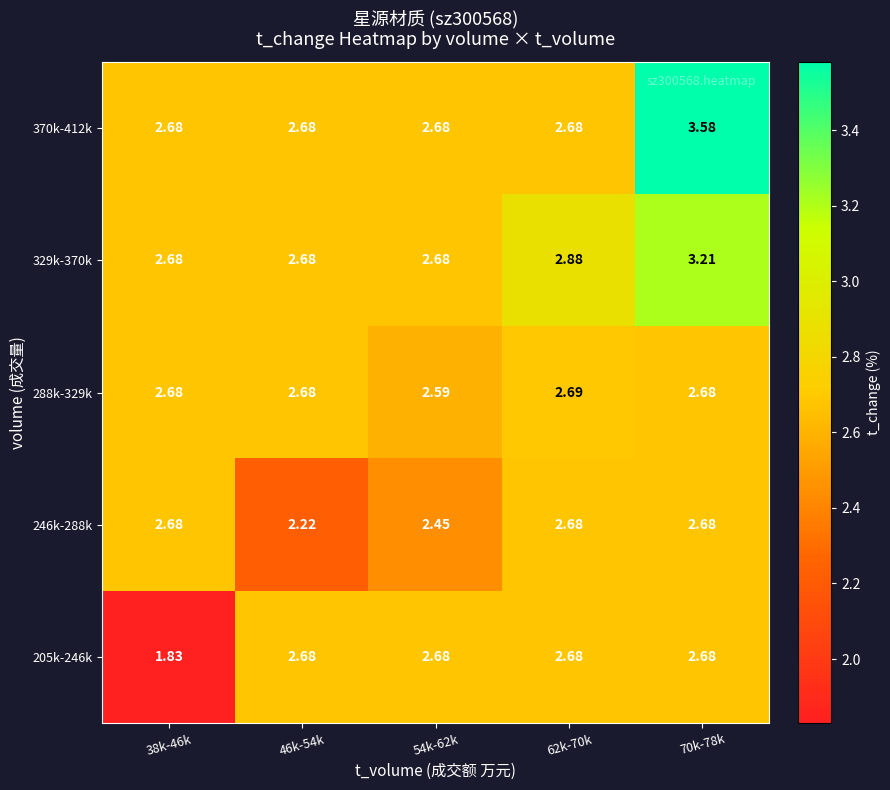

Is the value of 288k-329k at 62k-70k greater than the value of 246k-288k at 62k-70k?

Yes